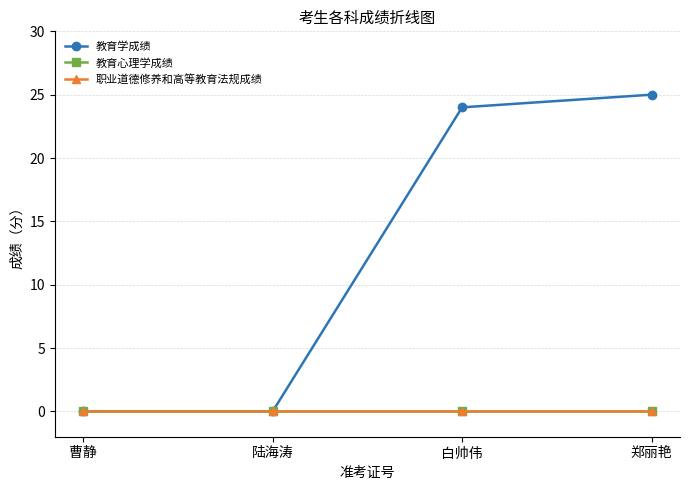

What position from the right is 白帅伟?

2